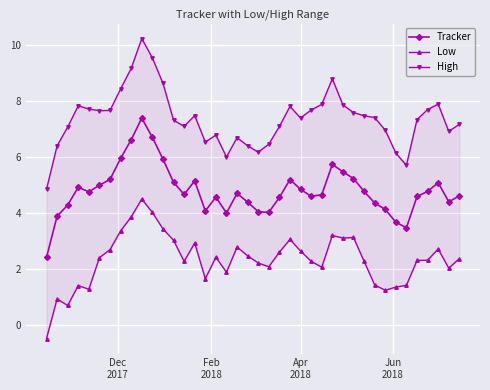

True or false: Tracker and High intersect in this chart.

False